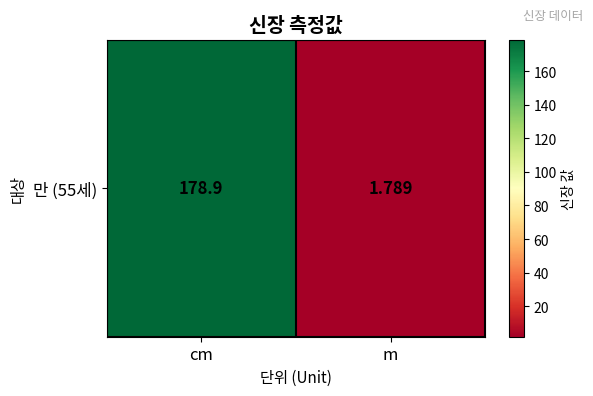

How many data points are less than 178?

1